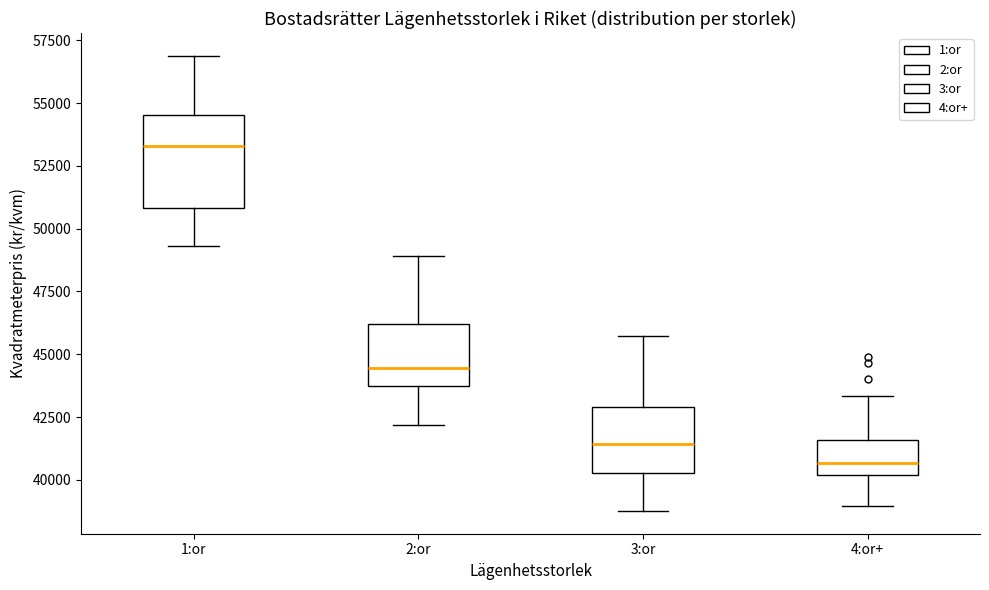

Which box has the highest median line?

1:or